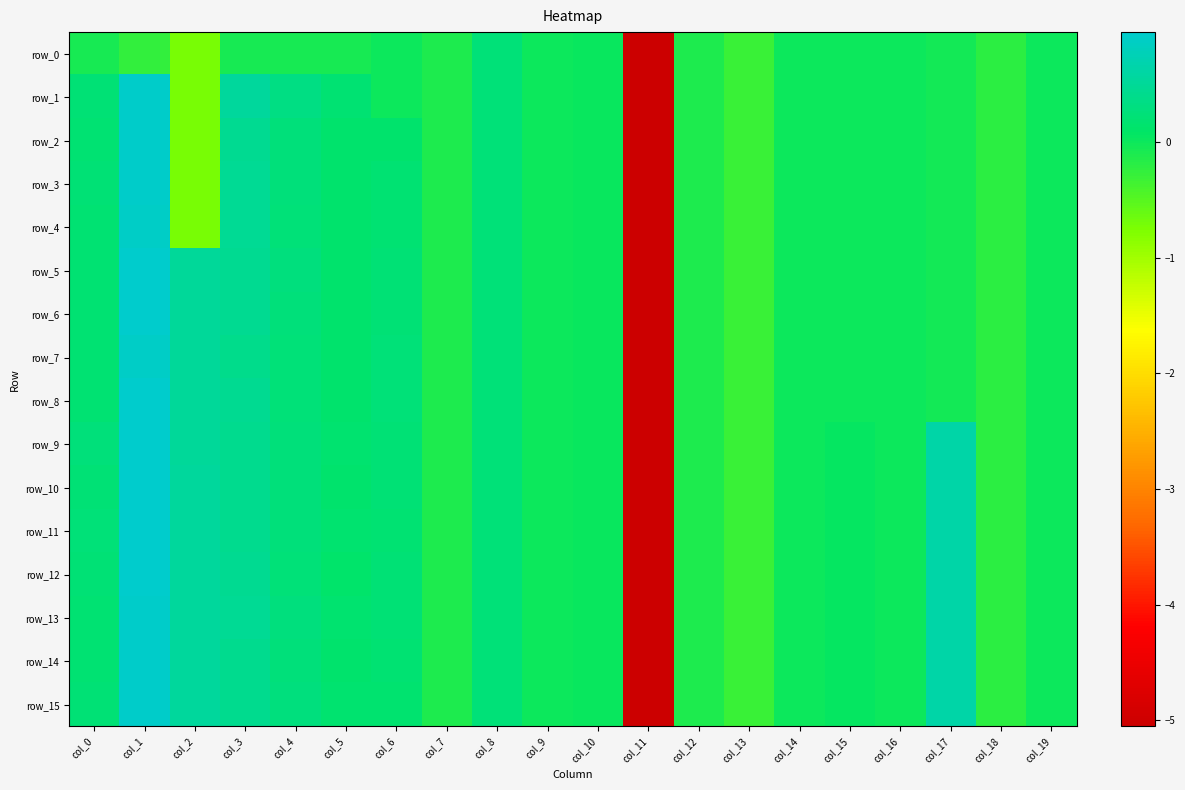

What is the total value across all series at col_17?

4.0